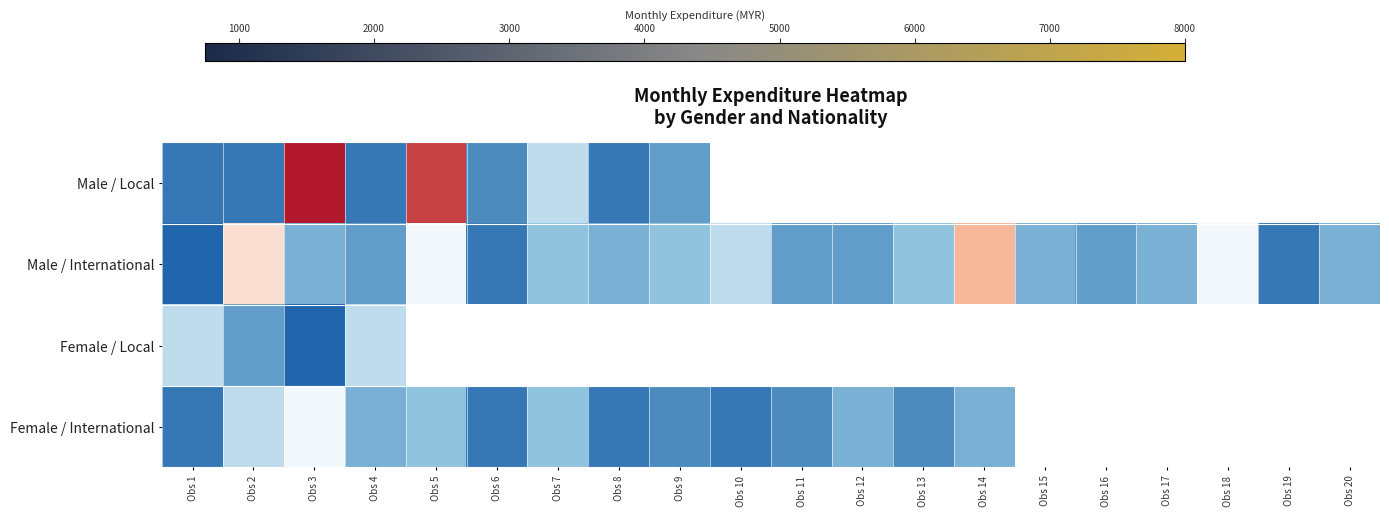

At which label is Female / Local closest to 2249?

Obs 2